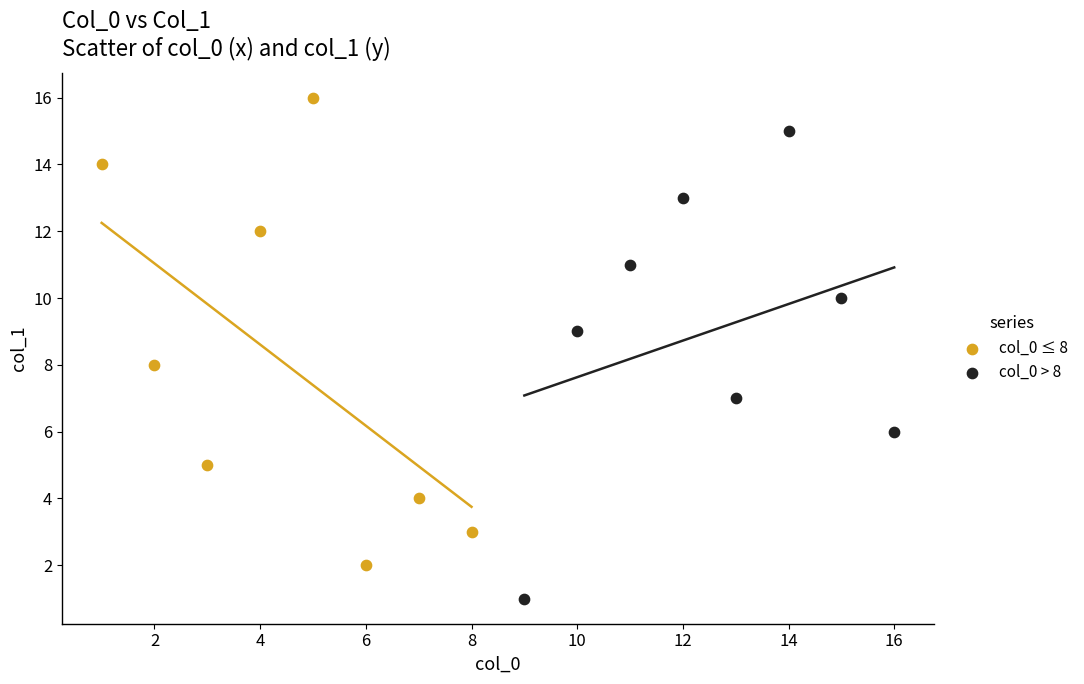

Which series reaches the maximum Y coordinate?

col_0 ≤ 8